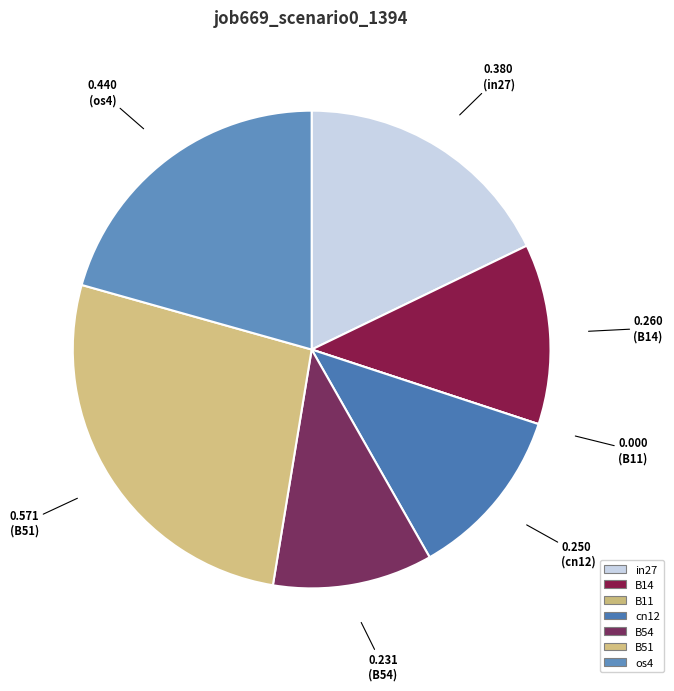

To the nearest percent, what is the difference between the largest and smallest slice percentages?

27%